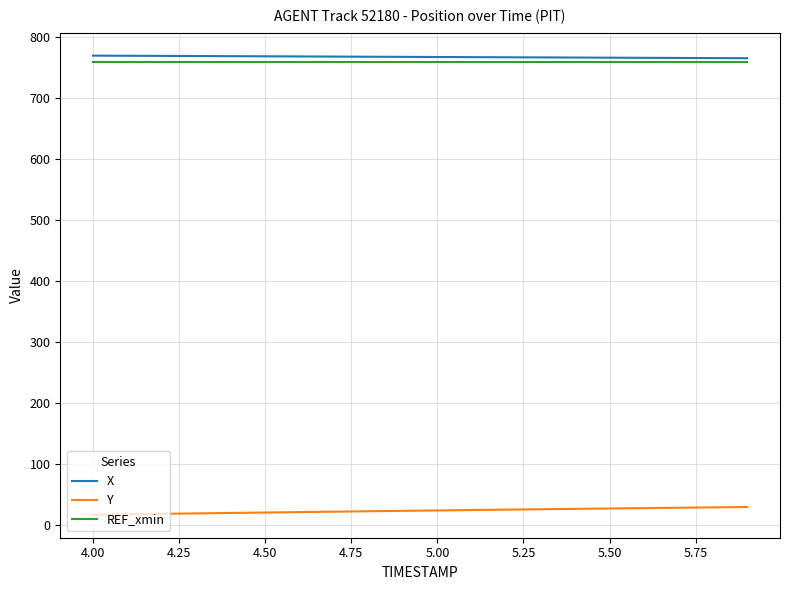

What is the difference between the second highest and minimum values in the X series?

4.0